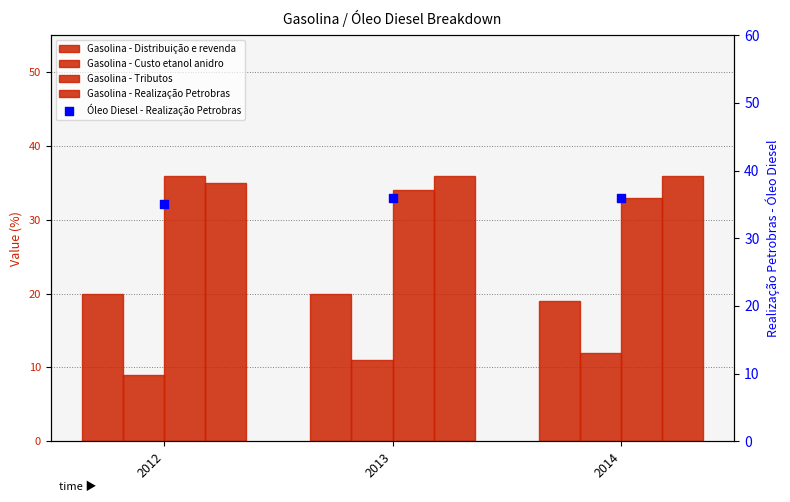

Which series contains the lowest Y value?

Gasolina - Custo etanol anidro